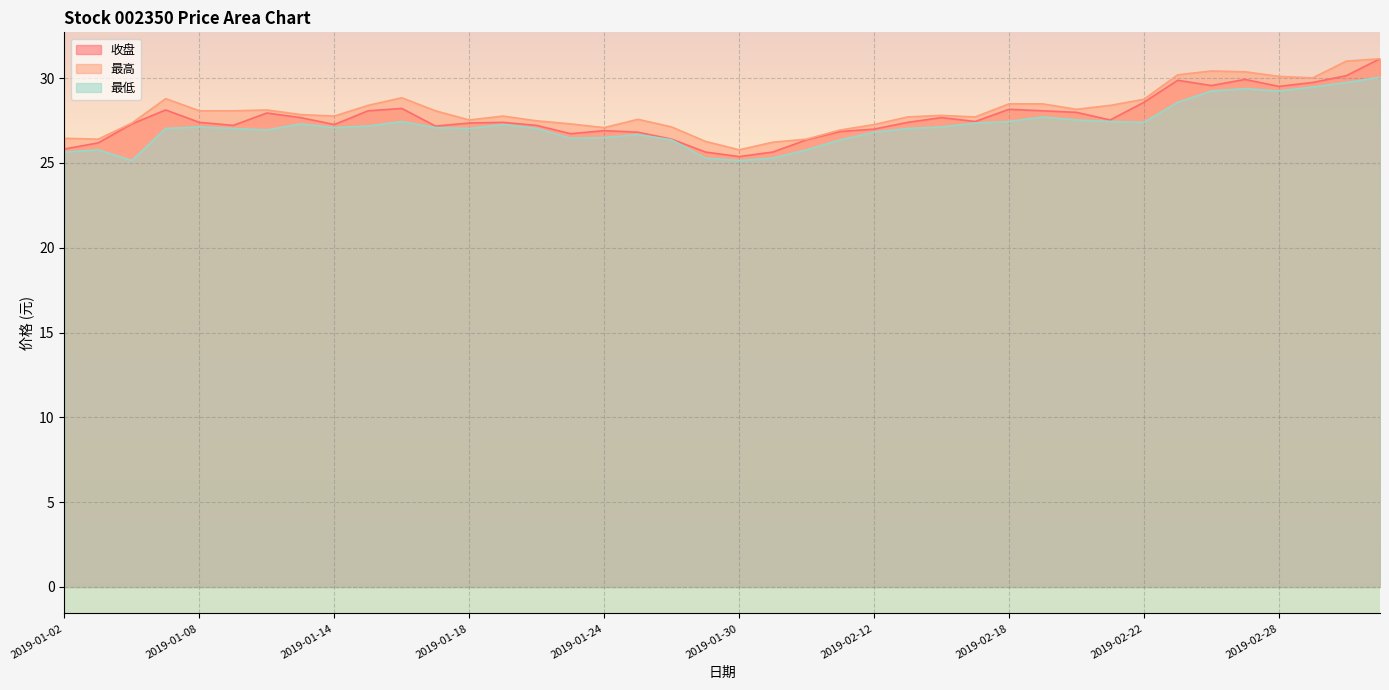

Reading left to right, what are all the values shown in this chart?

收盘: 25.8	26.2	27.3	28.1	27.4	27.2	27.9	27.7	27.3	28.1	28.2	27.2	27.4	27.4	27.2	26.7	26.9	26.8	26.4	25.6	25.4	25.6	26.4	26.9	27.0	27.4	27.7	27.4	28.2	28.1	28.0	27.5	28.6	29.9	29.6	29.9	29.5	29.7	30.1	31.1
最高: 26.4	26.4	27.4	28.8	28.1	28.1	28.1	27.9	27.8	28.4	28.8	28.1	27.5	27.8	27.5	27.3	27.1	27.6	27.1	26.3	25.8	26.2	26.4	26.9	27.3	27.7	27.8	27.7	28.5	28.5	28.2	28.4	28.8	30.2	30.4	30.4	30.1	30.0	31.0	31.1
最低: 25.6	25.8	25.1	27.0	27.1	27.0	26.9	27.3	27.1	27.2	27.4	27.1	27.0	27.3	27.0	26.4	26.5	26.7	26.4	25.3	25.1	25.3	25.8	26.4	26.8	27.0	27.1	27.4	27.4	27.7	27.5	27.4	27.4	28.6	29.2	29.4	29.2	29.5	29.7	30.1